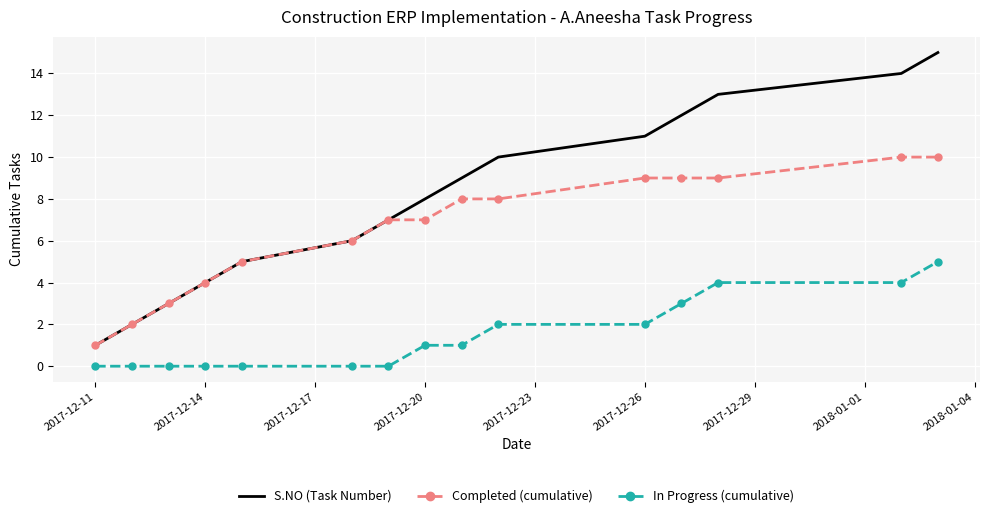

Which series has the widest spread of values?

S.NO (Task Number)